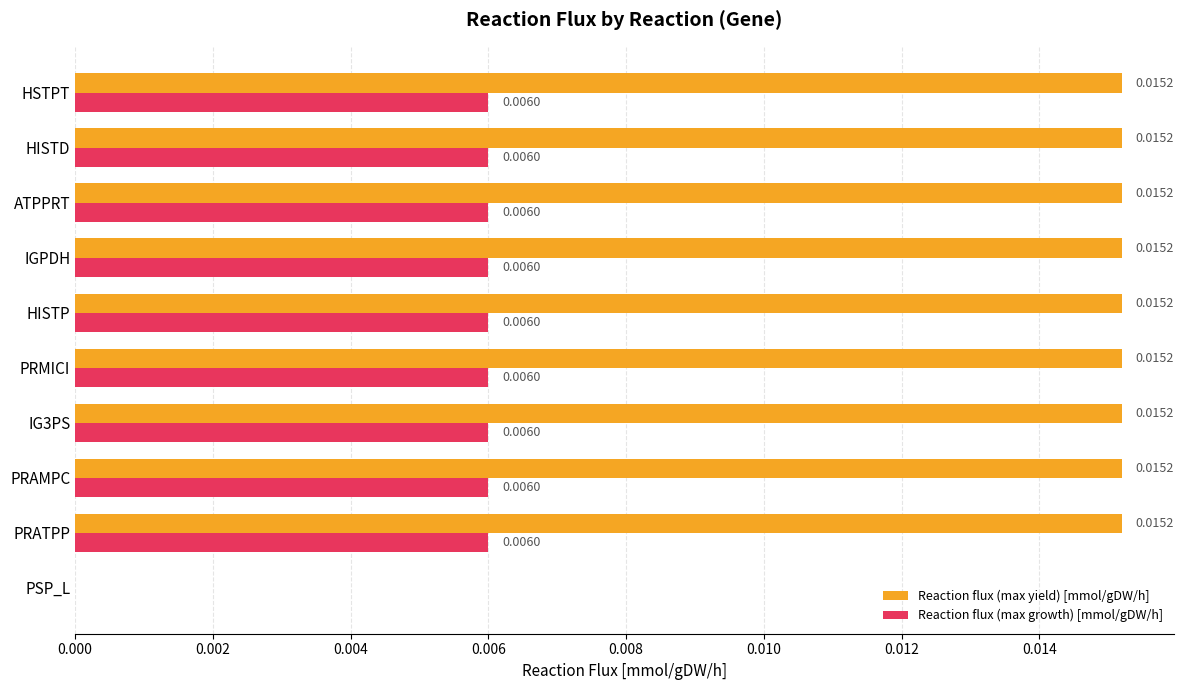

At which label is Reaction flux (max growth) [mmol/gDW/h] closest to 0?

PSP_L